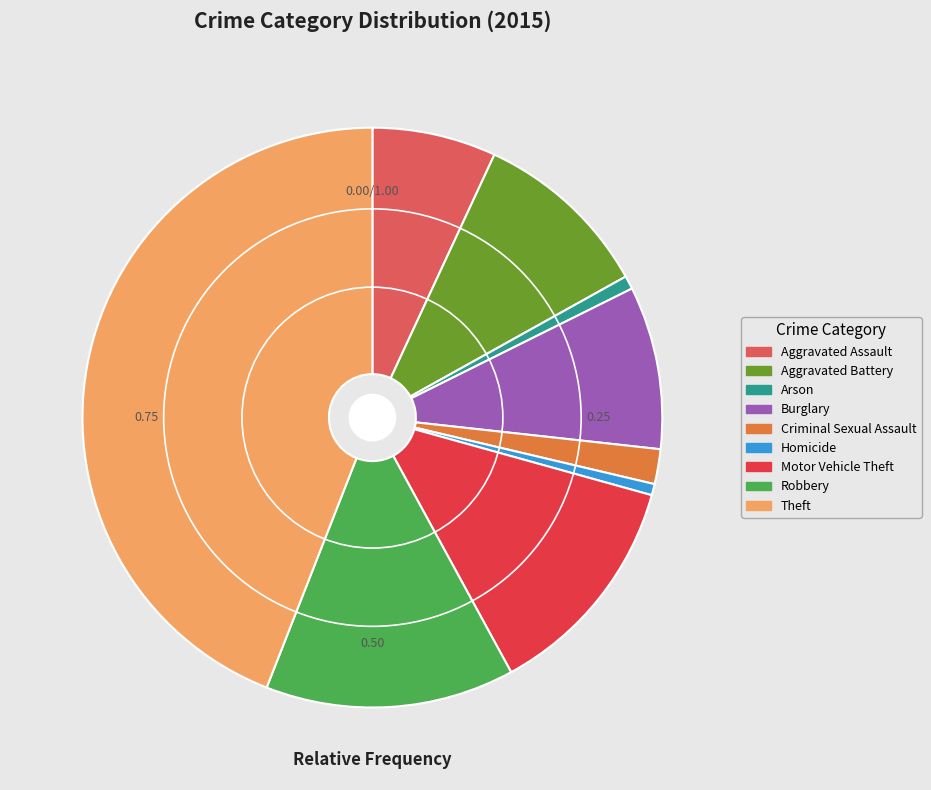

Is there a majority slice in this chart?

No